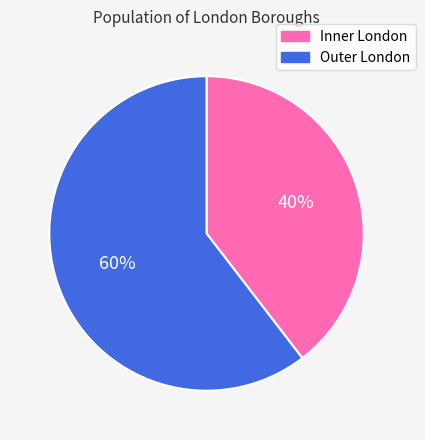

To the nearest percent, what percentage of the pie is Outer London?

60%